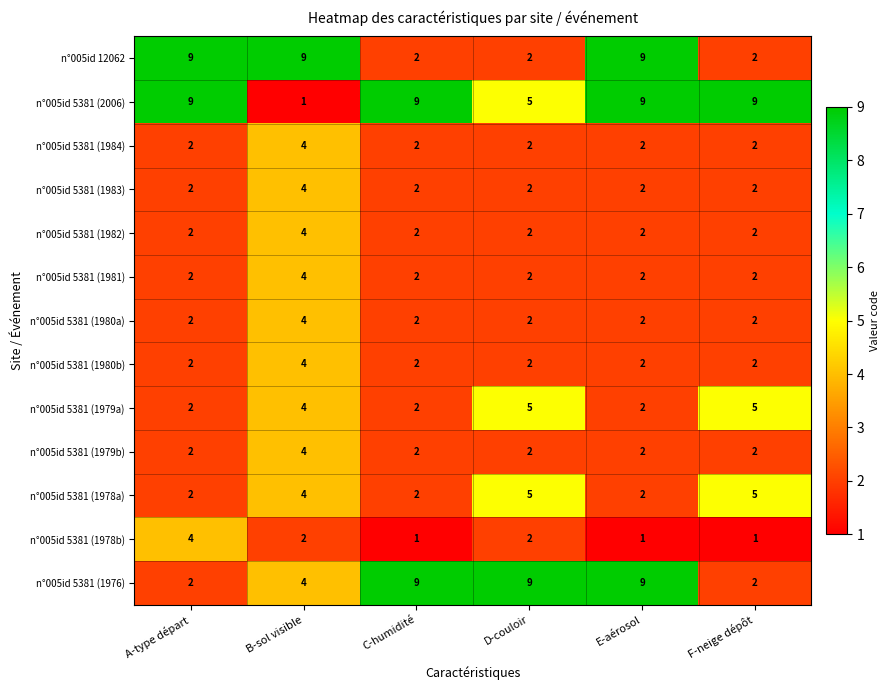

What is the difference between the maximum and second lowest values in the n°005id 5381 (1979a) series?

3